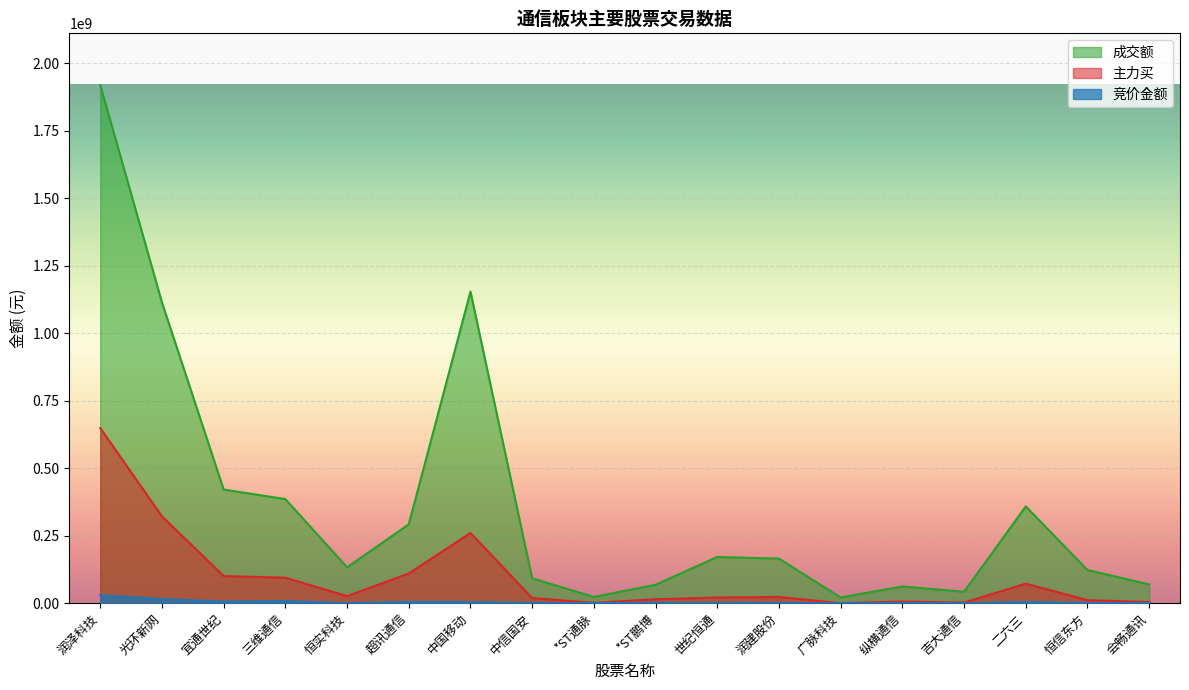

Is the value of 主力买 at 三维通信 greater than the value of 成交额 at 世纪恒通?

No